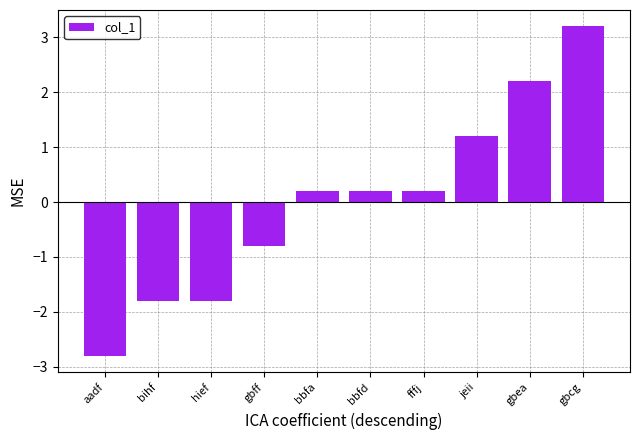

What is the difference between the second highest and minimum values?

5.0